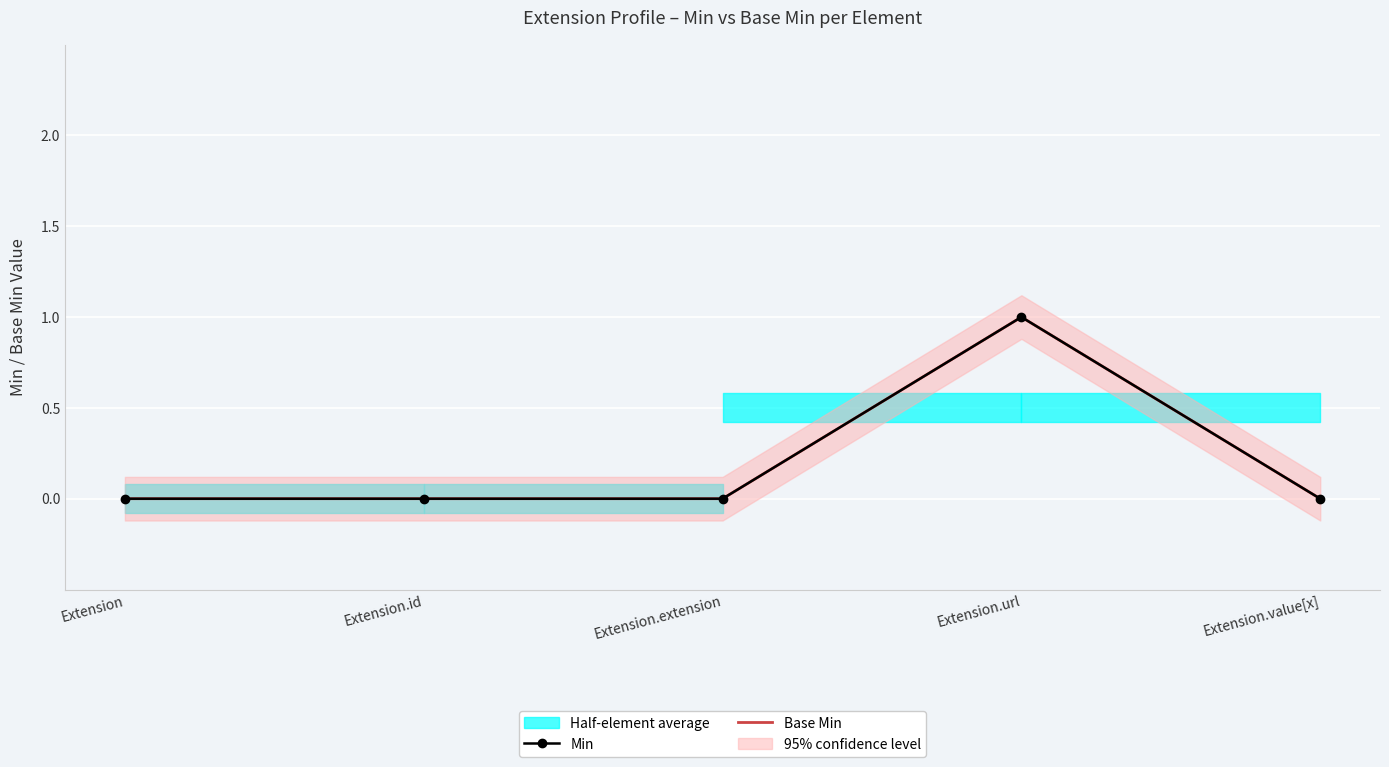

What position from the right is Extension.value[x]?

1